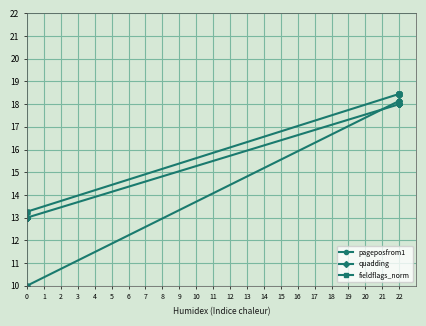

What are all the series names shown in the legend?

pageposfrom1, quadding, fieldflags_norm